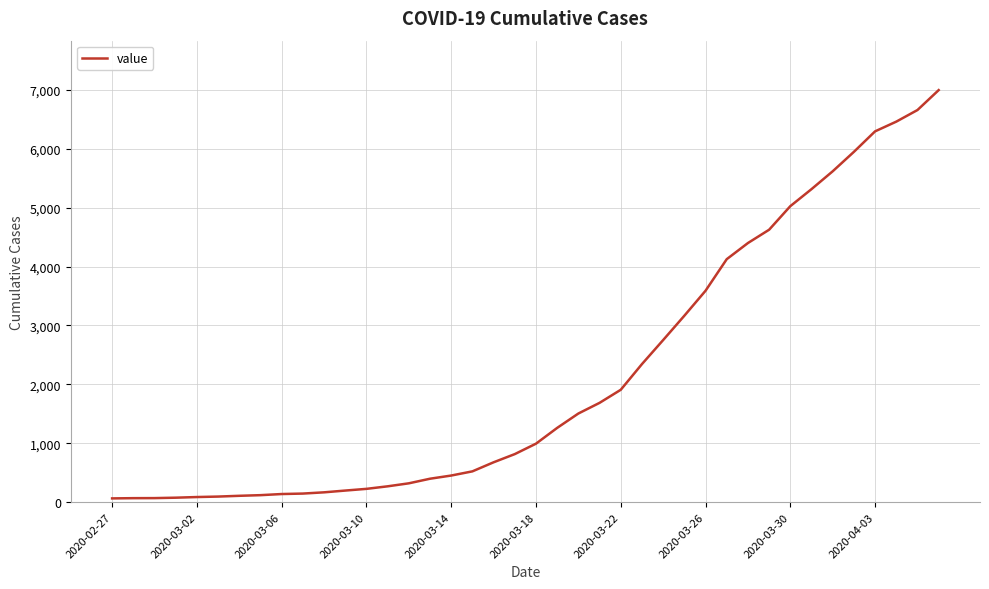

What is the value of the 11th point from the left?

167